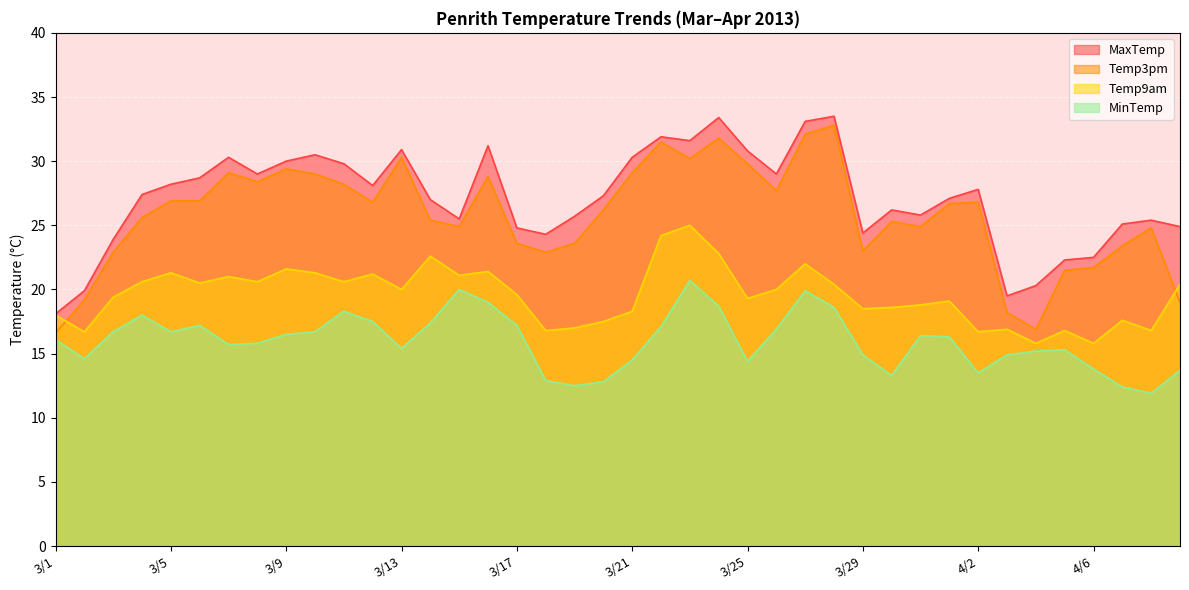

Reading right to left, what are all the values shown in this chart?

MaxTemp: 24.9	25.4	25.1	22.5	22.3	20.3	19.5	27.8	27.1	25.8	26.2	24.4	33.5	33.1	29.0	30.8	33.4	31.6	31.9	30.3	27.3	25.7	24.3	24.8	31.2	25.5	27.0	30.9	28.1	29.8	30.5	30.0	29.0	30.3	28.7	28.2	27.4	23.9	19.9	18.1
Temp3pm: 19.0	24.8	23.4	21.7	21.5	16.9	18.2	26.8	26.7	24.9	25.3	23.0	32.8	32.1	27.7	29.8	31.8	30.2	31.5	29.1	26.2	23.6	22.9	23.6	28.8	24.9	25.4	30.3	26.8	28.2	29.0	29.4	28.4	29.1	26.9	26.9	25.6	22.9	19.2	16.6
Temp9am: 20.4	16.8	17.6	15.8	16.8	15.8	16.9	16.7	19.1	18.8	18.6	18.5	20.4	22.0	20.0	19.3	22.8	25.0	24.2	18.3	17.5	17.0	16.8	19.6	21.4	21.1	22.6	20.0	21.2	20.6	21.3	21.6	20.6	21.0	20.5	21.3	20.6	19.4	16.7	18.0
MinTemp: 13.7	11.9	12.4	13.8	15.3	15.2	14.9	13.5	16.3	16.4	13.3	14.9	18.6	19.9	16.9	14.4	18.7	20.7	17.1	14.5	12.8	12.5	12.9	17.2	19.0	20.0	17.4	15.4	17.5	18.3	16.7	16.5	15.8	15.7	17.2	16.7	18.0	16.7	14.6	16.1